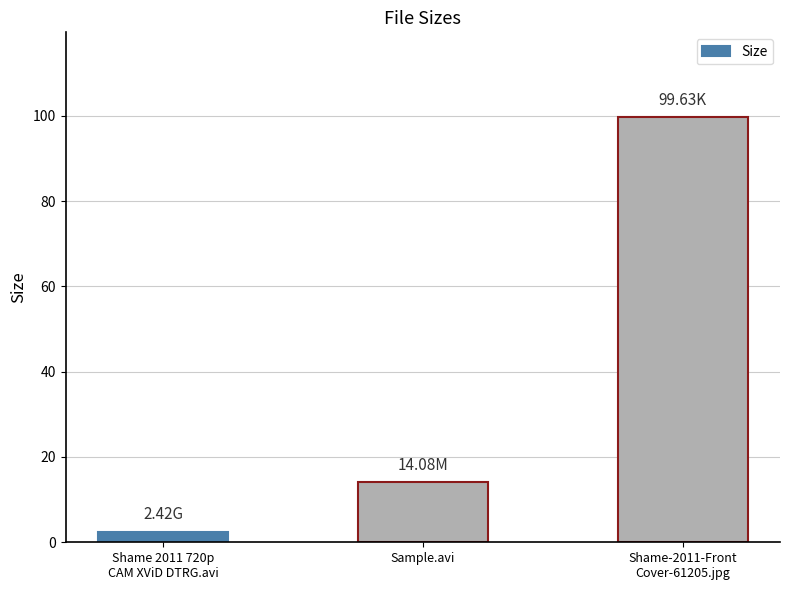

List the labels in order of value, largest first.

Shame-2011-Front
Cover-61205.jpg, Sample.avi, Shame 2011 720p
CAM XViD DTRG.avi